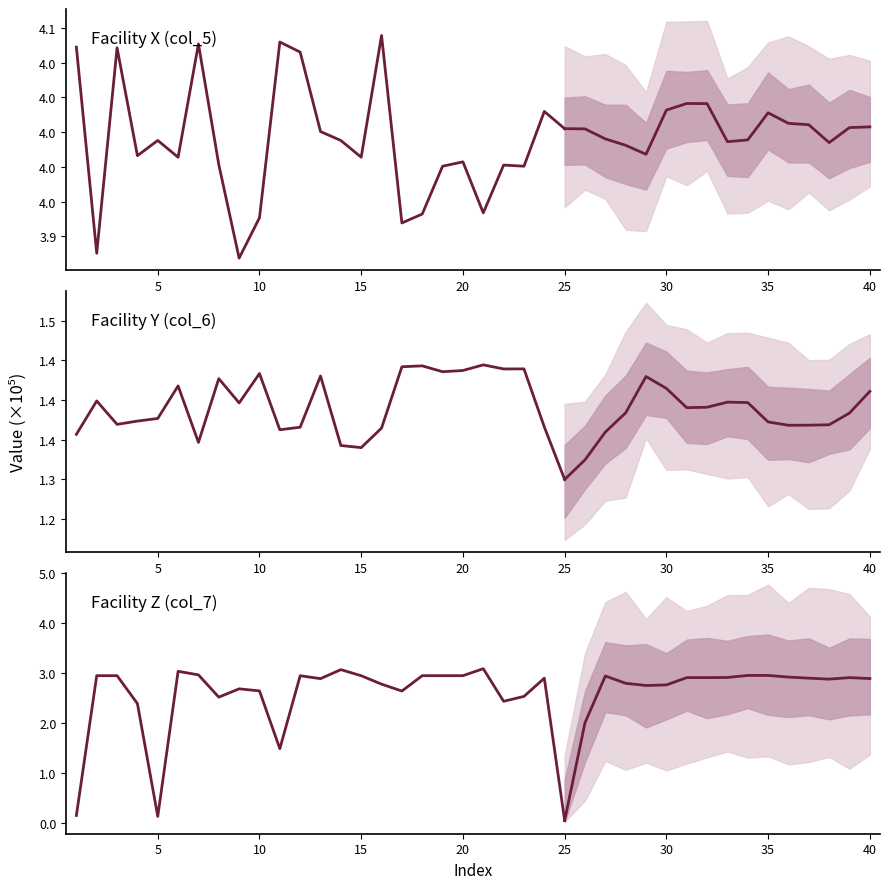

At how many categories does at least one series exceed 153516?

40